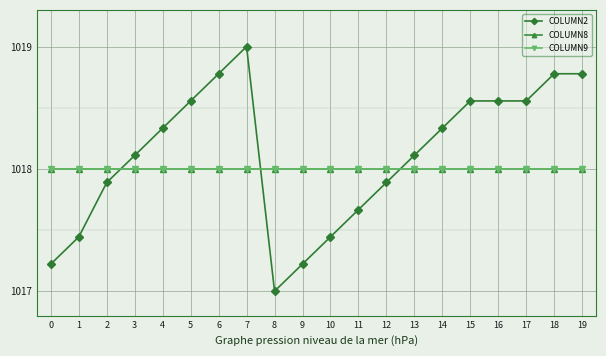

Reading right to left, extract all data points from this chart.

COLUMN2: 19=1018.8	18=1018.8	17=1018.6	16=1018.6	15=1018.6	14=1018.3	13=1018.1	12=1017.9	11=1017.7	10=1017.4	9=1017.2	8=1017.0	7=1019.0	6=1018.8	5=1018.6	4=1018.3	3=1018.1	2=1017.9	1=1017.4	0=1017.2
COLUMN8: 19=1018.0	18=1018.0	17=1018.0	16=1018.0	15=1018.0	14=1018.0	13=1018.0	12=1018.0	11=1018.0	10=1018.0	9=1018.0	8=1018.0	7=1018.0	6=1018.0	5=1018.0	4=1018.0	3=1018.0	2=1018.0	1=1018.0	0=1018.0
COLUMN9: 19=1018.0	18=1018.0	17=1018.0	16=1018.0	15=1018.0	14=1018.0	13=1018.0	12=1018.0	11=1018.0	10=1018.0	9=1018.0	8=1018.0	7=1018.0	6=1018.0	5=1018.0	4=1018.0	3=1018.0	2=1018.0	1=1018.0	0=1018.0